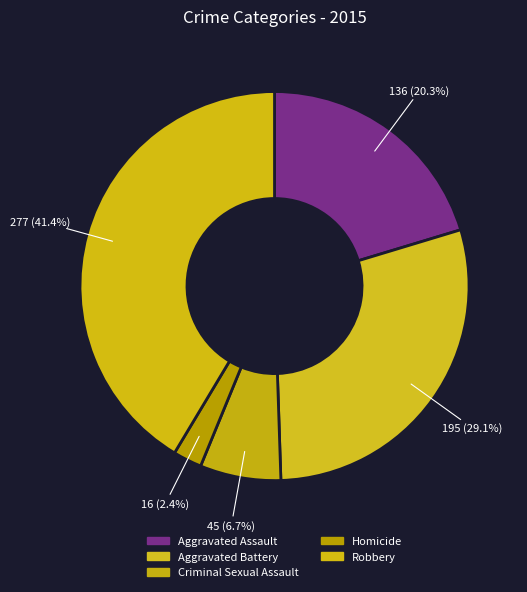

To the nearest percent, what is the combined percentage of Criminal Sexual Assault and Homicide?

9%